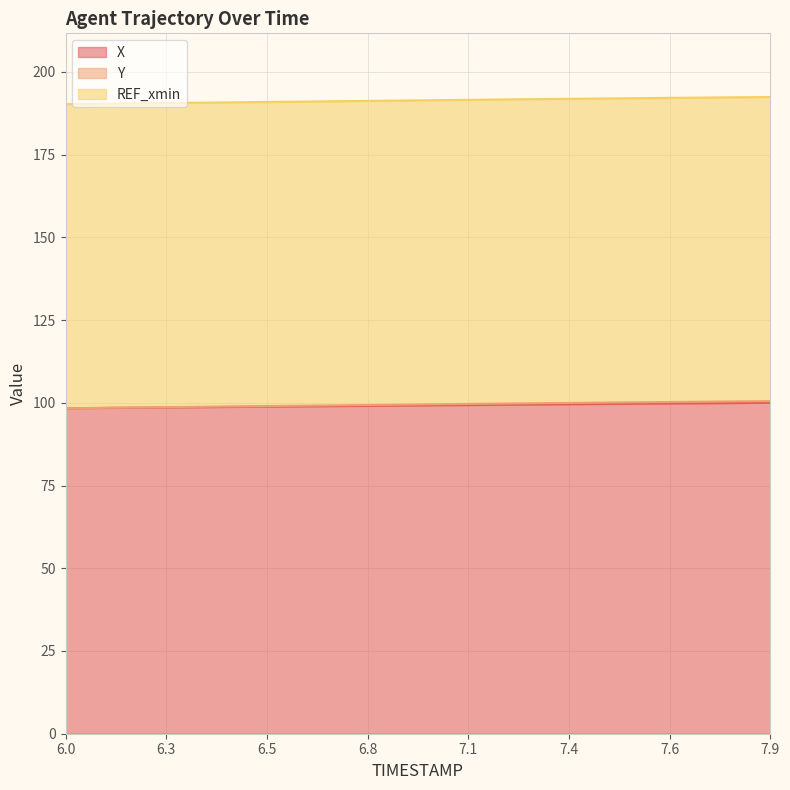

Is it true that X equals 98.3 at 6.0?

True